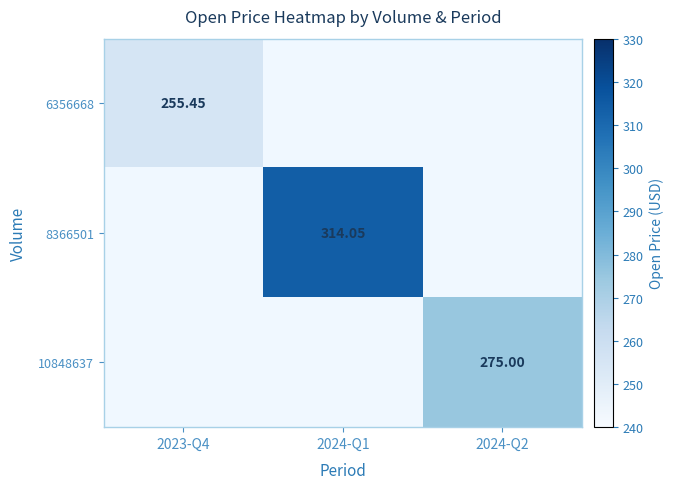

Read the 8366501 value at 2024-Q1.

314.0